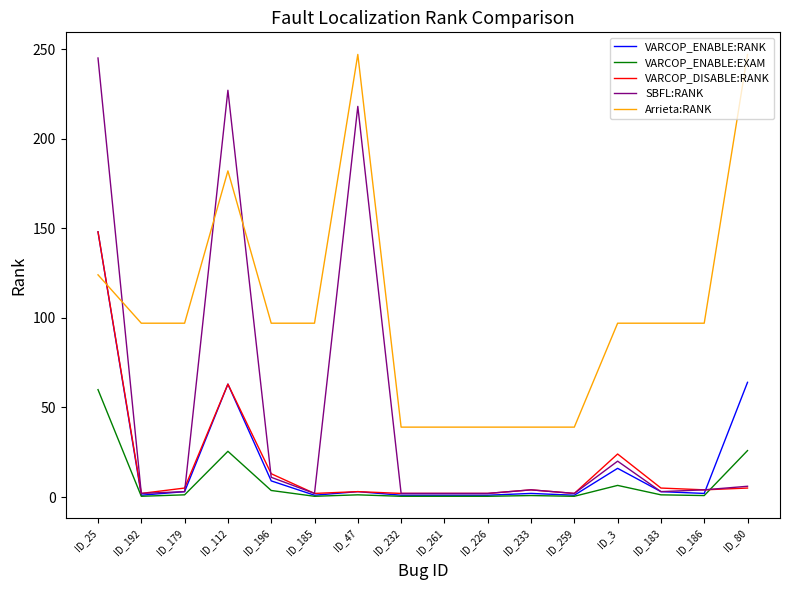

At which category is the sum across all series the highest?

ID_25